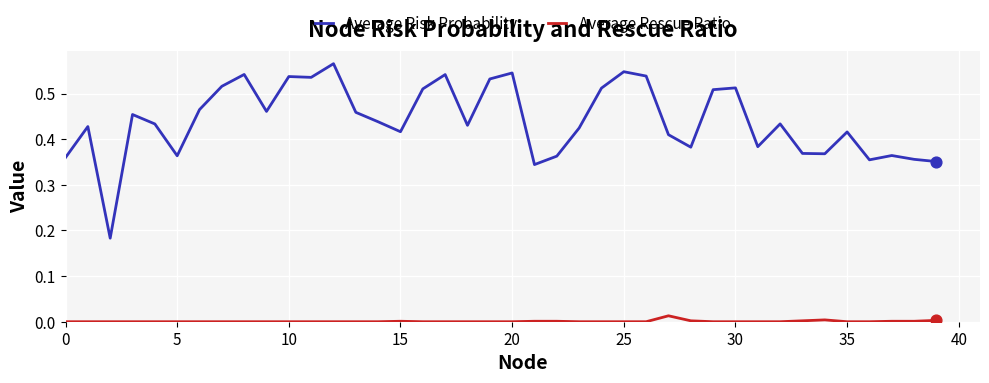

Which series has the largest range (max minus min)?

Average Risk Probability